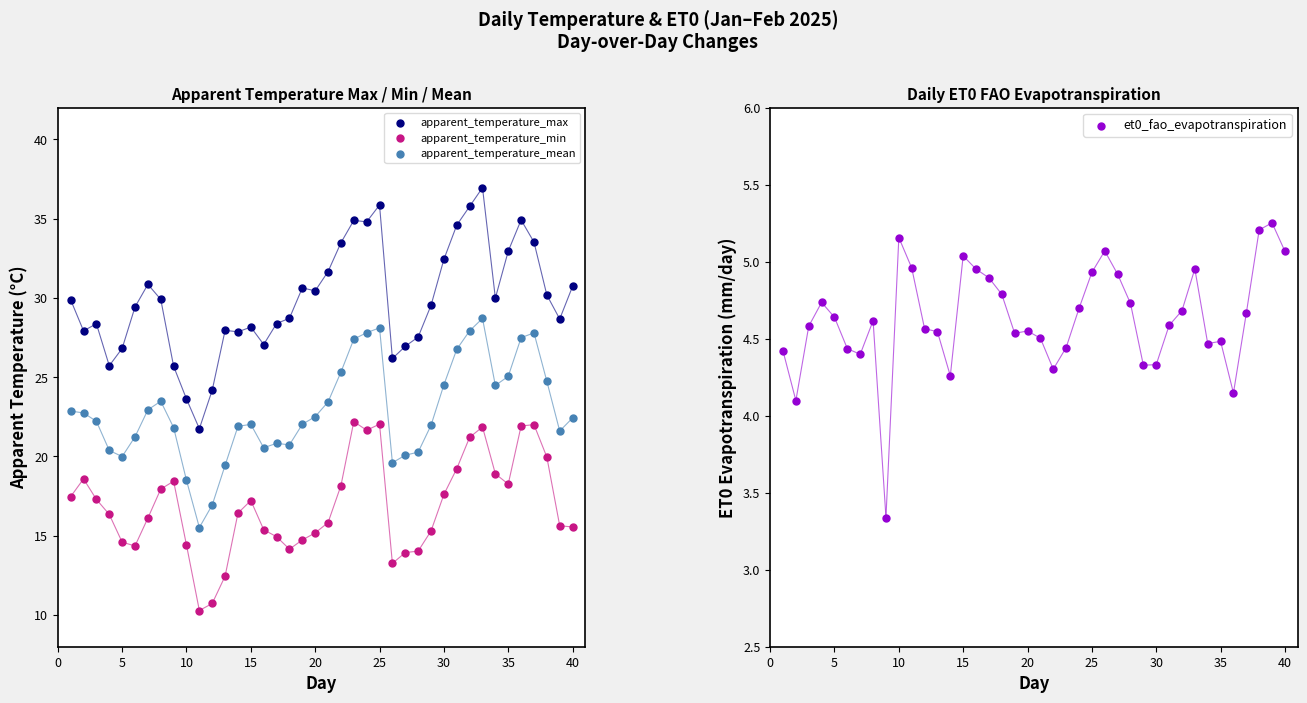

Which series contains the lowest Y value?

et0_fao_evapotranspiration